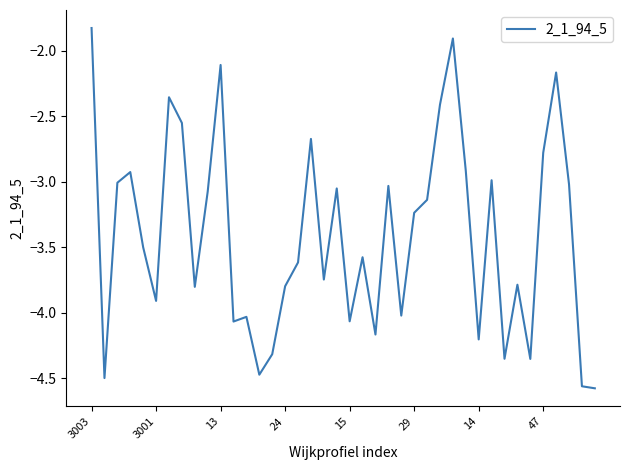

What is the average value?

-3.4